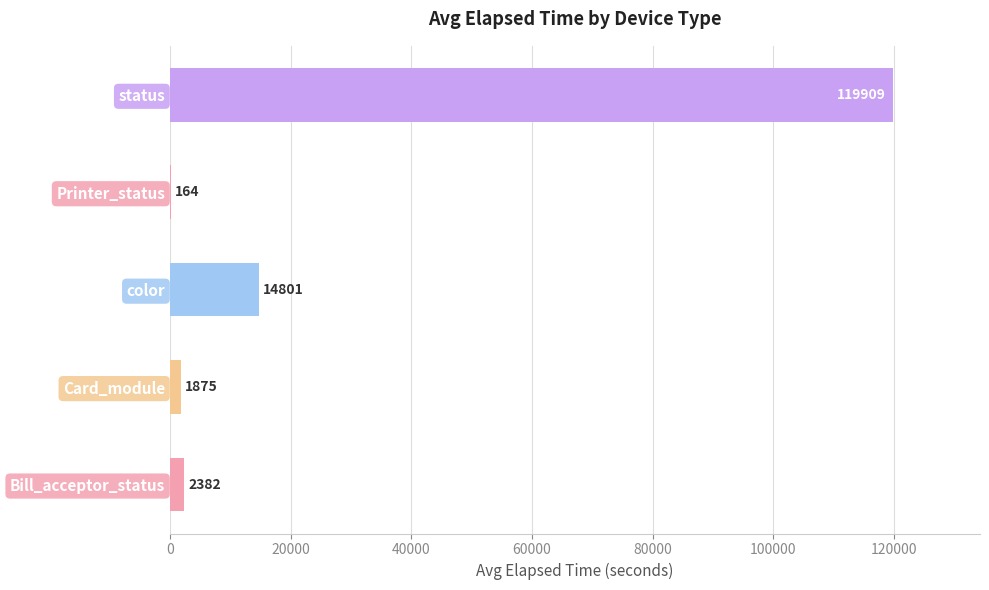

Is it true that the value at status is 119909?

True